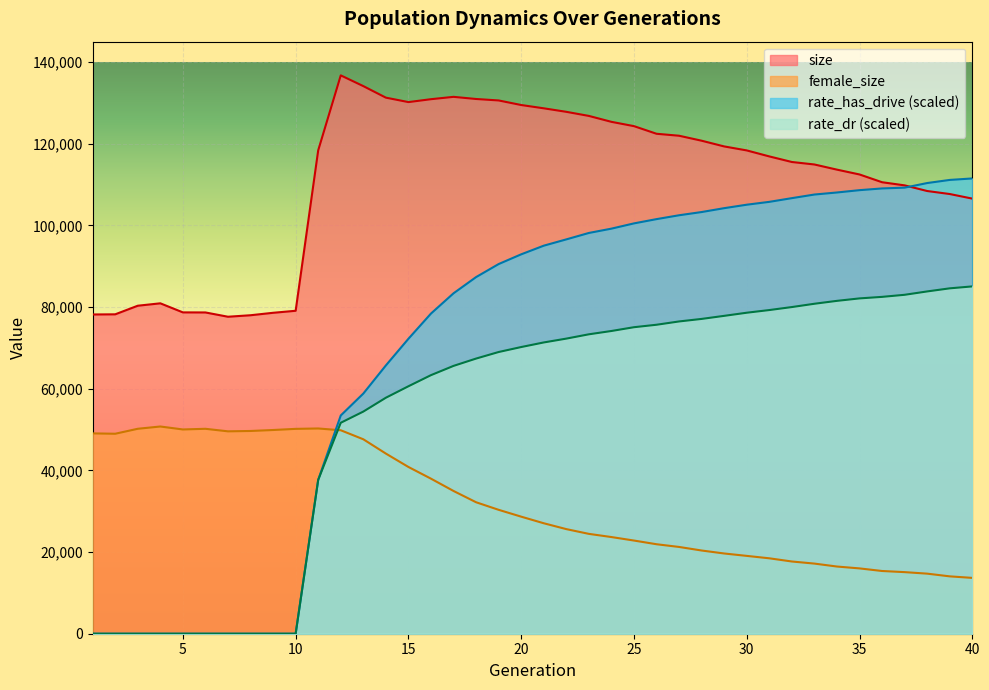

True or false: rate_dr has more than 0 points higher than both neighbors.

False